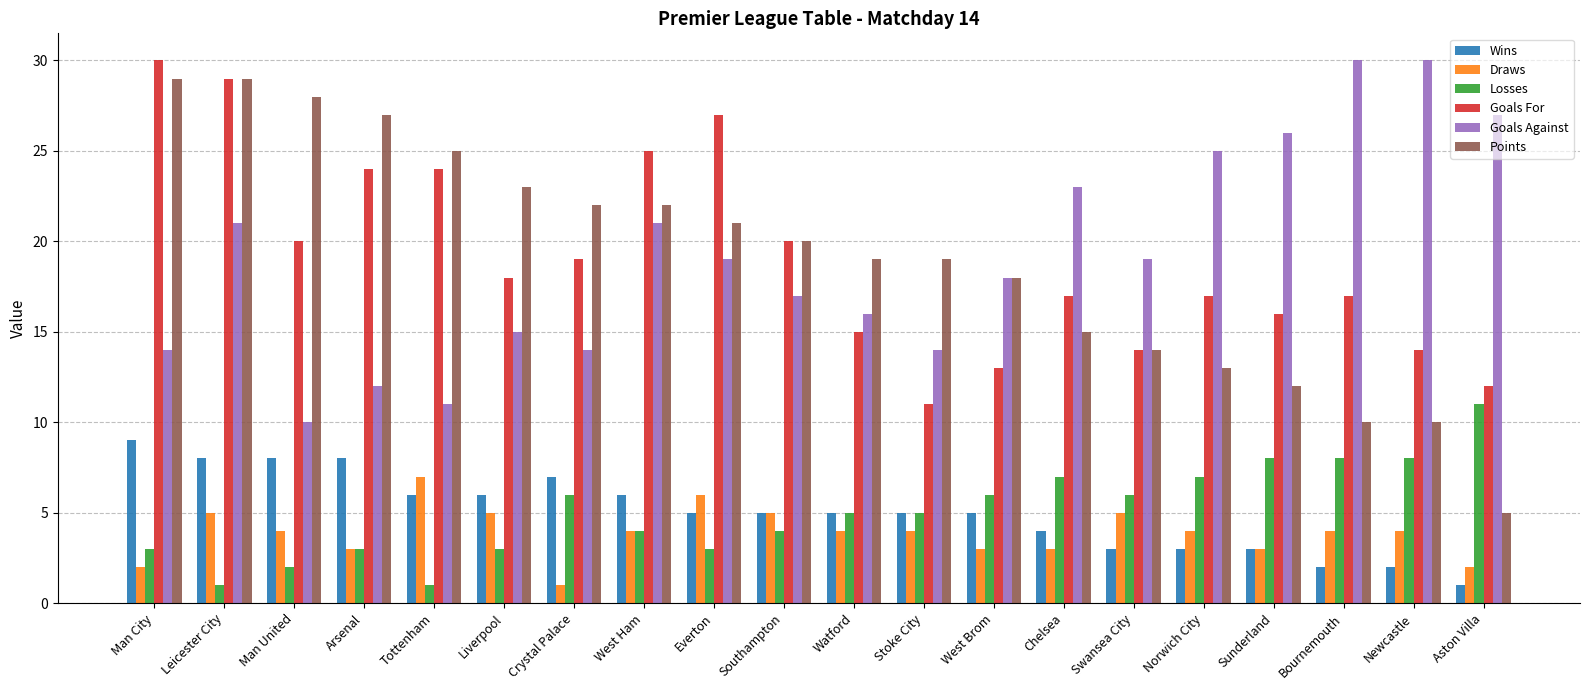

Is it true that Losses equals 1 at West Ham?

False